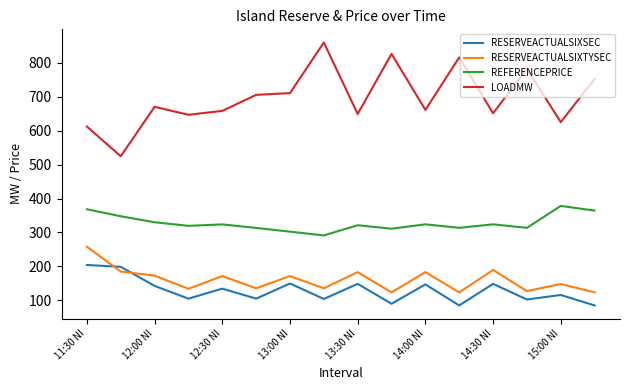

Which series has the largest total across all categories?

LOADMW